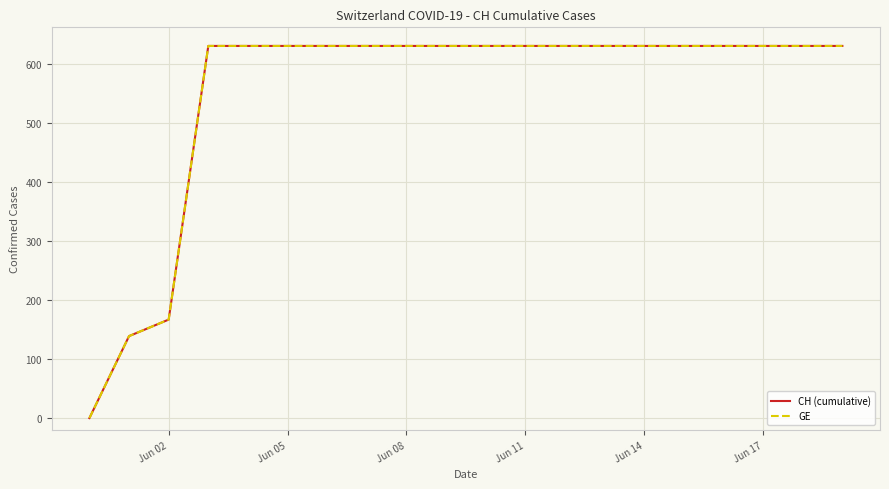

True or false: CH (cumulative) and GE cross at least once.

False